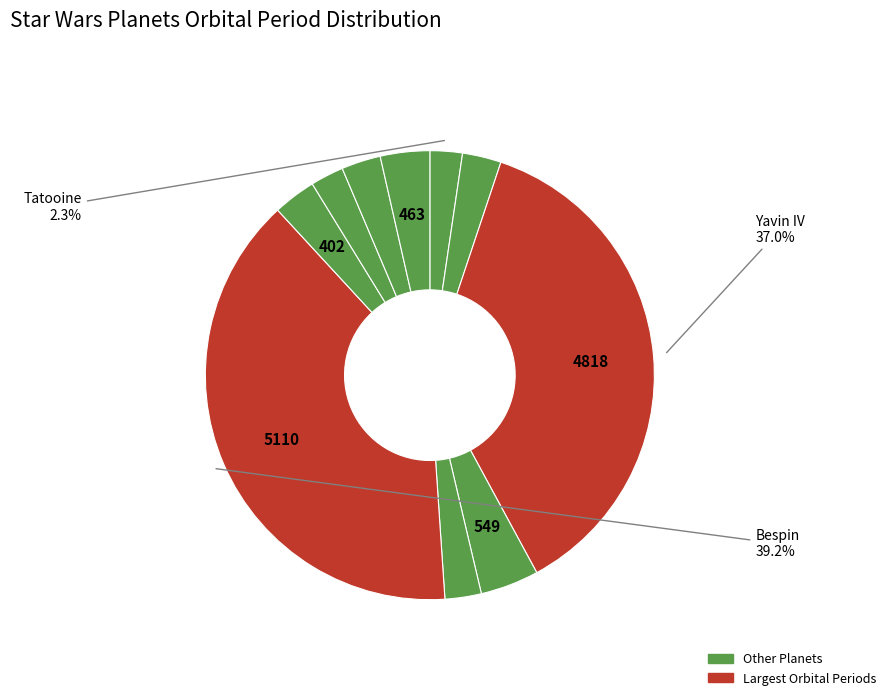

How many segments does this pie chart have?

10